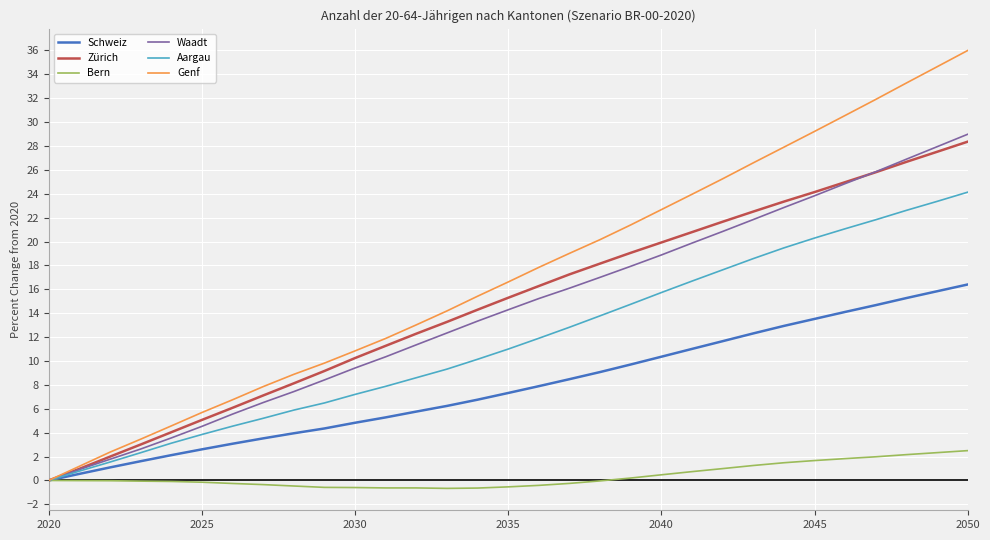

How many values in the Zürich series exceed 15?

16